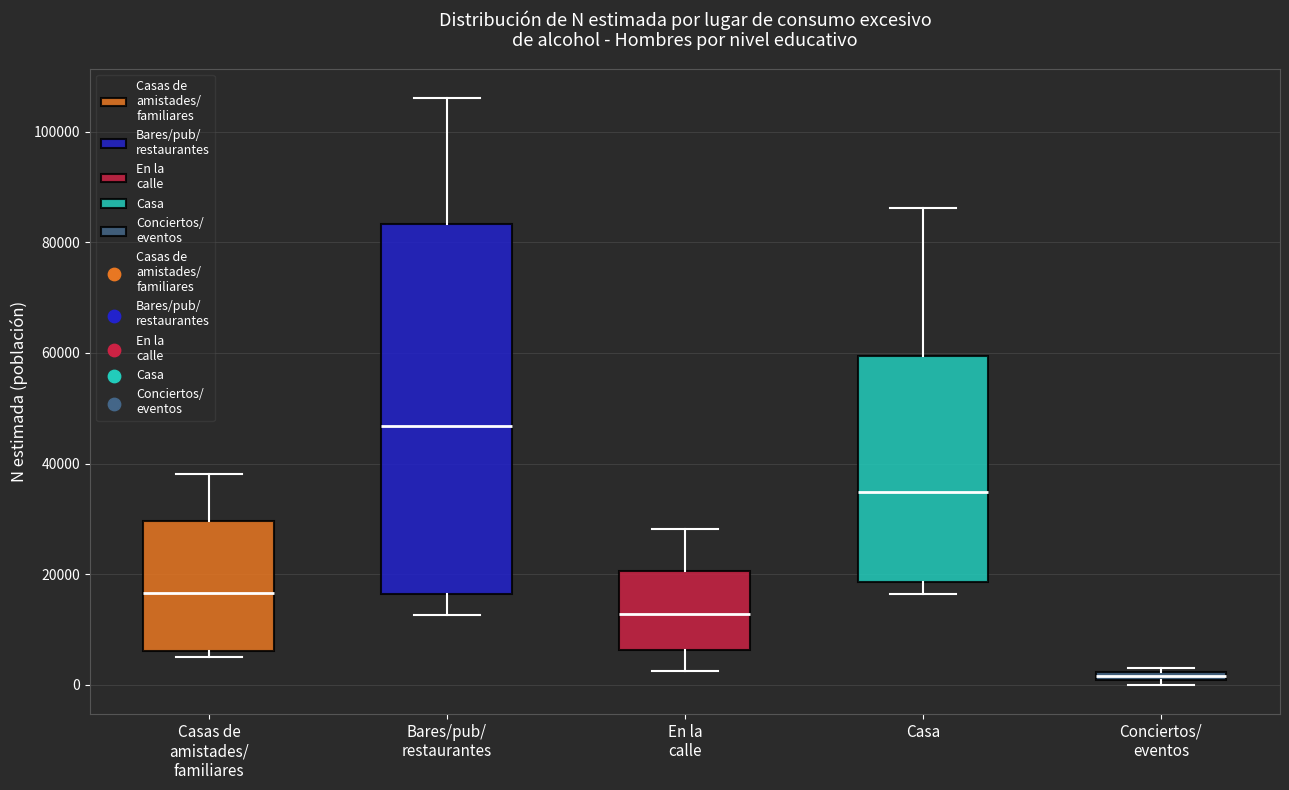

Where does the lower whisker of the box for Bares/pub/ restaurantes end on the y-axis? The values are not printed on the chart, so give them approximately, as read against the axis.

12000